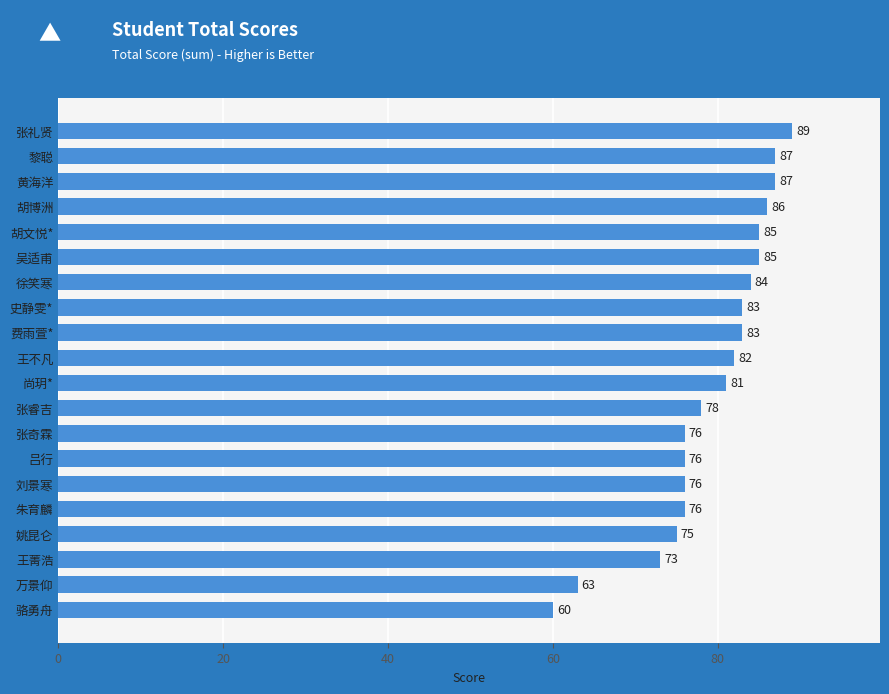

Reading top to bottom, transcribe all the data shown in this chart.

89	87	87	86	85	85	84	83	83	82	81	78	76	76	76	76	75	73	63	60